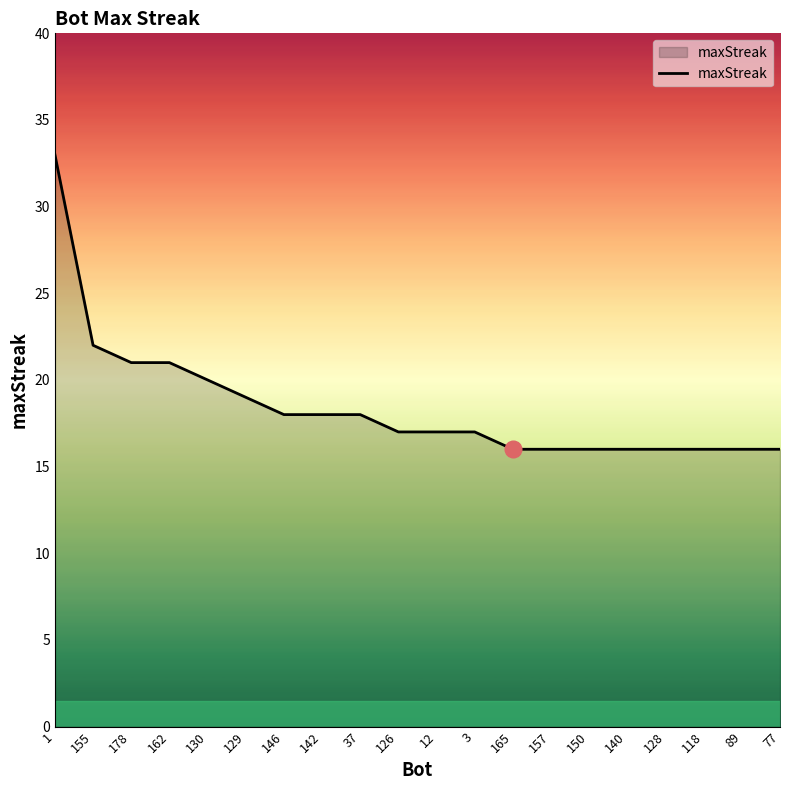

What is the maximum value shown in the chart?

33